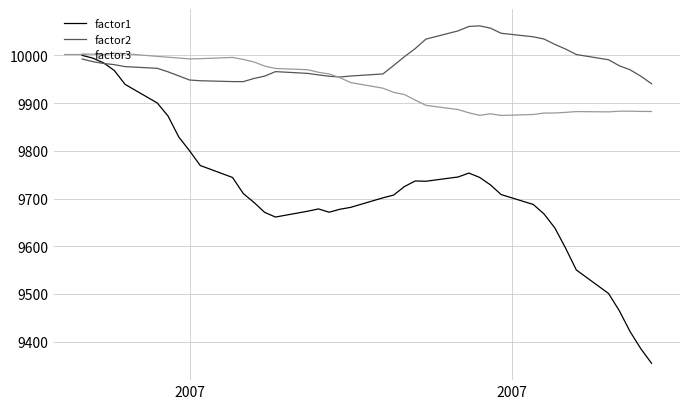

What is the minimum value shown in the chart?

9354.9